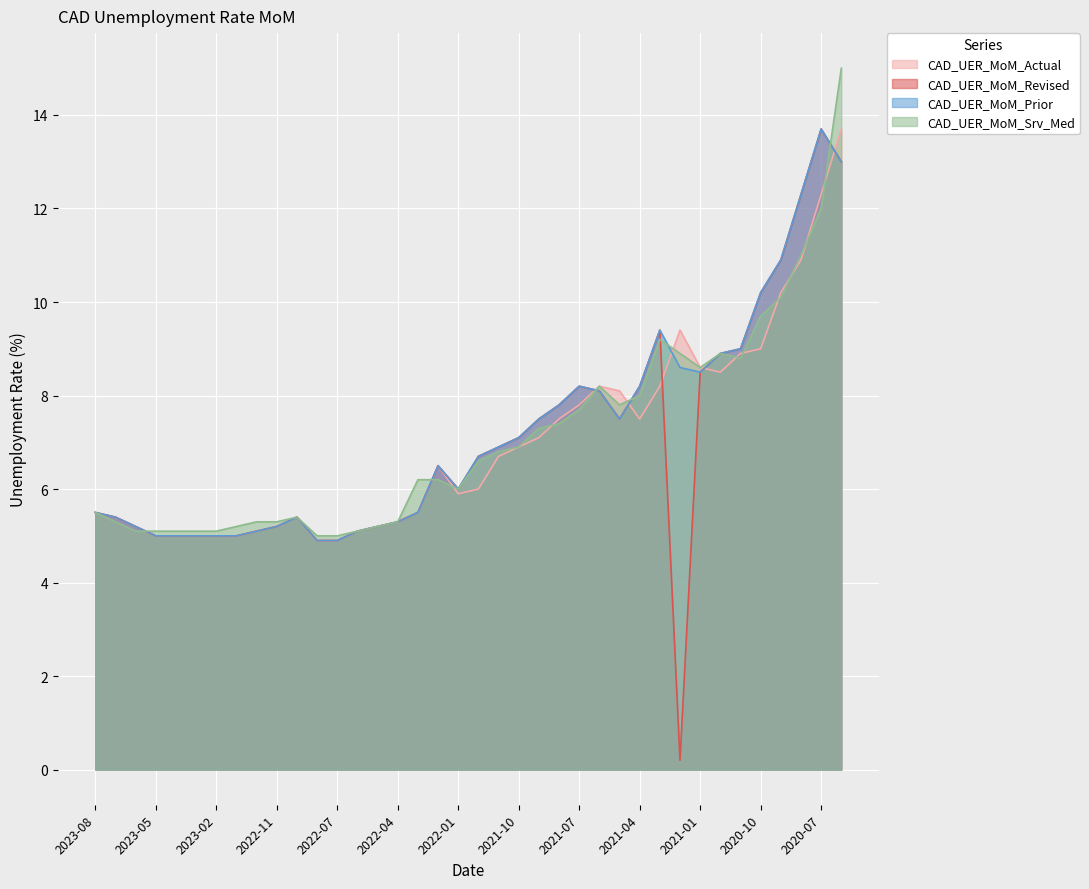

How many interior local valleys does the CAD_UER_MoM_Prior series have?

3